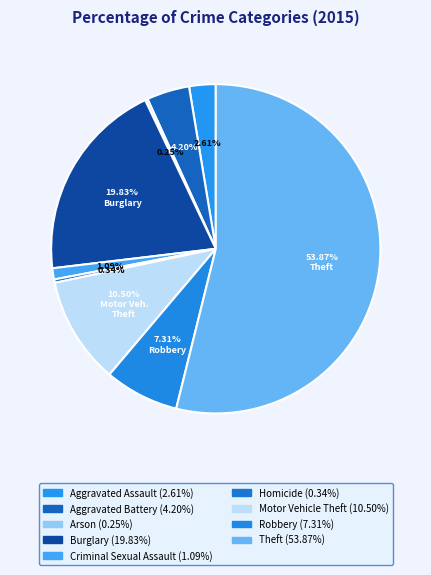

Rank the categories by value from lowest to highest.

Arson, Homicide, Criminal Sexual Assault, Aggravated Assault, Aggravated Battery, Robbery, Motor Vehicle Theft, Burglary, Theft